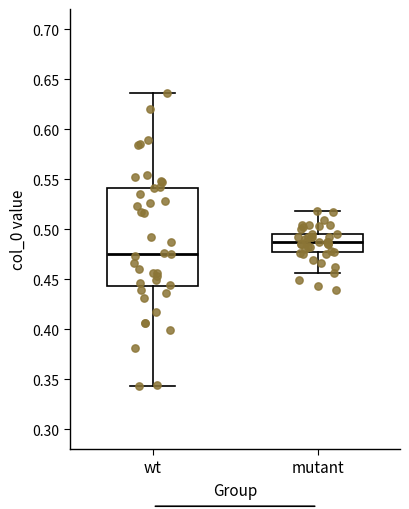

Reading left to right, transcribe this box plot: for each box, give where its median line is, the range the box spans, and where its two whiskers end, as read against the y-axis. The values are not printed on the chart, so give them approximately, as read against the axis.

wt: median 0.475, box 0.445 to 0.540, whiskers 0.345 to 0.635
mutant: median 0.485, box 0.475 to 0.495, whiskers 0.455 to 0.520